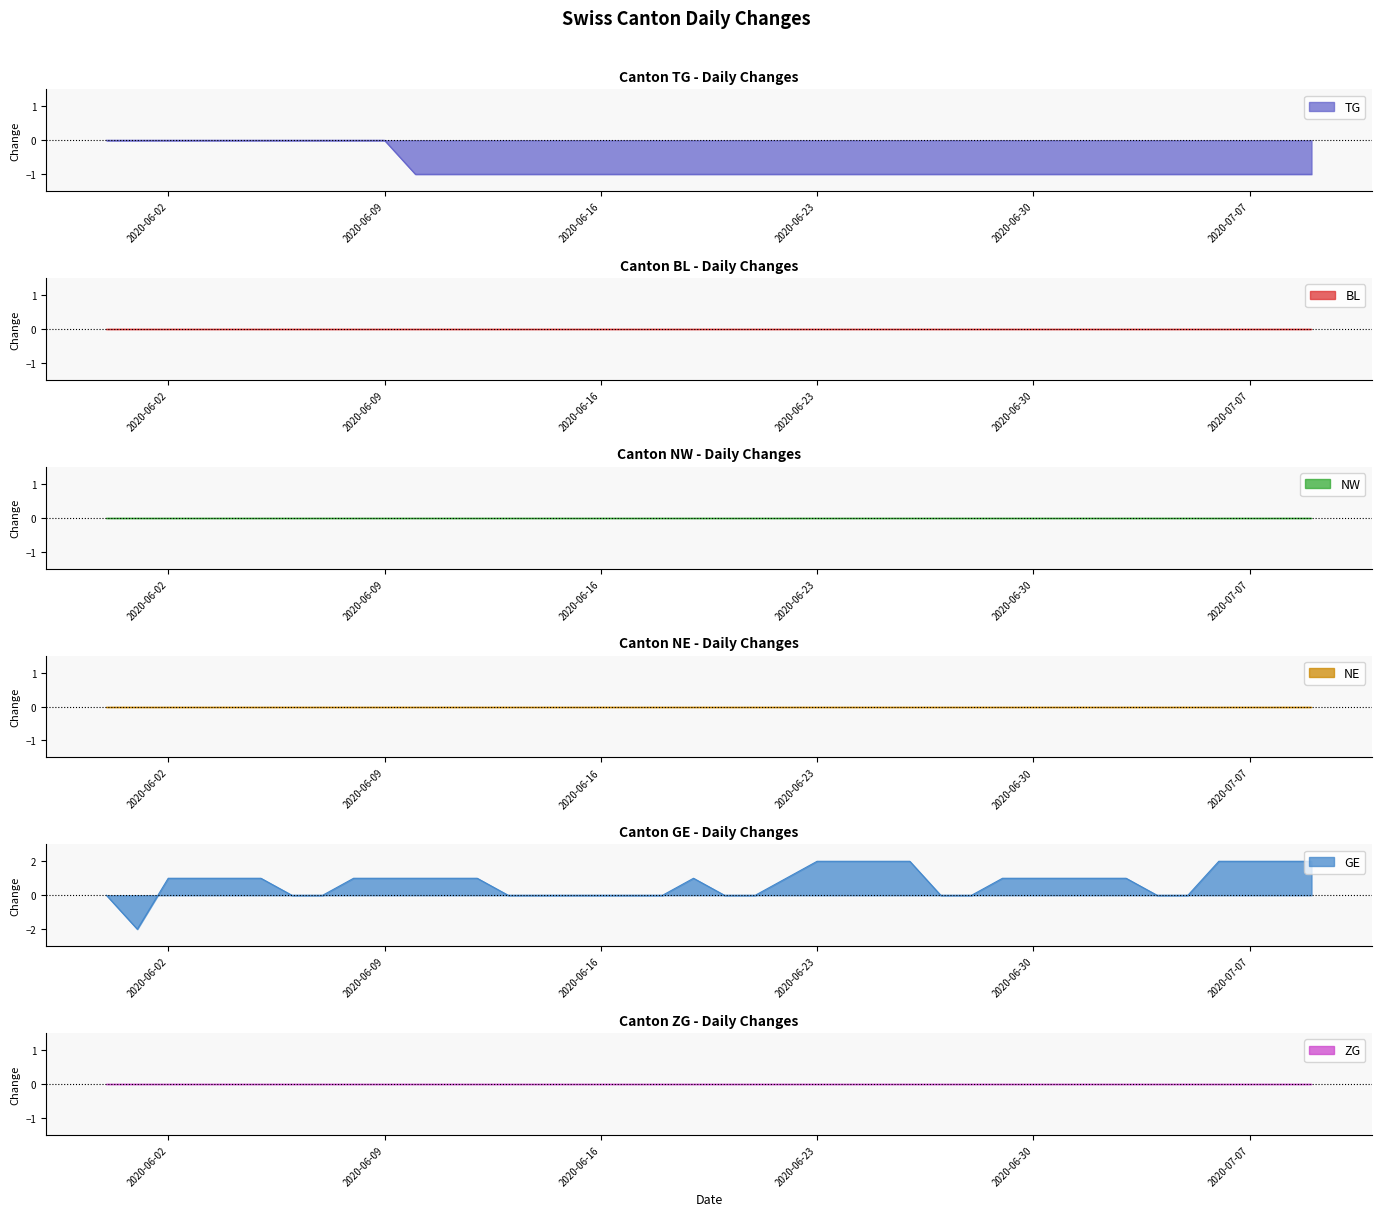

Reading left to right, what are all the values shown in this chart?

TG: 0	0	0	0	0	0	0	0	0	0	-1	-1	-1	-1	-1	-1	-1	-1	-1	-1	-1	-1	-1	-1	-1	-1	-1	-1	-1	-1	-1	-1	-1	-1	-1	-1	-1	-1	-1	-1
BL: 0	0	0	0	0	0	0	0	0	0	0	0	0	0	0	0	0	0	0	0	0	0	0	0	0	0	0	0	0	0	0	0	0	0	0	0	0	0	0	0
NW: 0	0	0	0	0	0	0	0	0	0	0	0	0	0	0	0	0	0	0	0	0	0	0	0	0	0	0	0	0	0	0	0	0	0	0	0	0	0	0	0
NE: 0	0	0	0	0	0	0	0	0	0	0	0	0	0	0	0	0	0	0	0	0	0	0	0	0	0	0	0	0	0	0	0	0	0	0	0	0	0	0	0
GE: 0	-2	1	1	1	1	0	0	1	1	1	1	1	0	0	0	0	0	0	1	0	0	1	2	2	2	2	0	0	1	1	1	1	1	0	0	2	2	2	2
ZG: 0	0	0	0	0	0	0	0	0	0	0	0	0	0	0	0	0	0	0	0	0	0	0	0	0	0	0	0	0	0	0	0	0	0	0	0	0	0	0	0